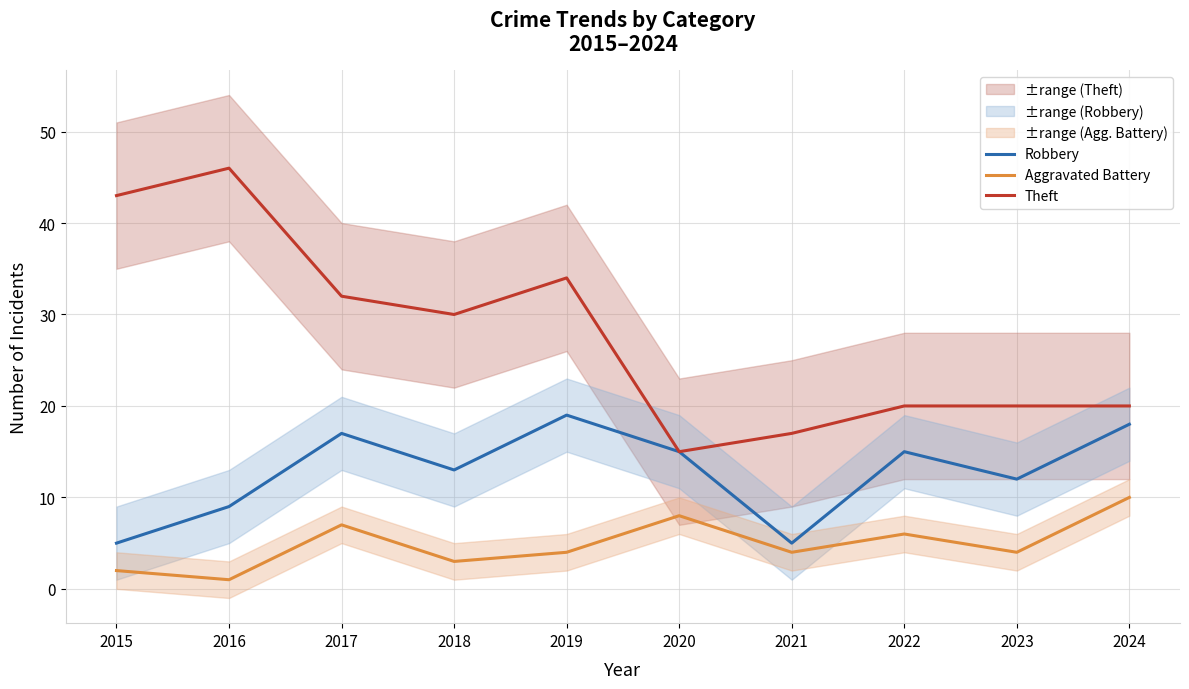

What is the difference between the second highest and minimum values in the Robbery series?

13